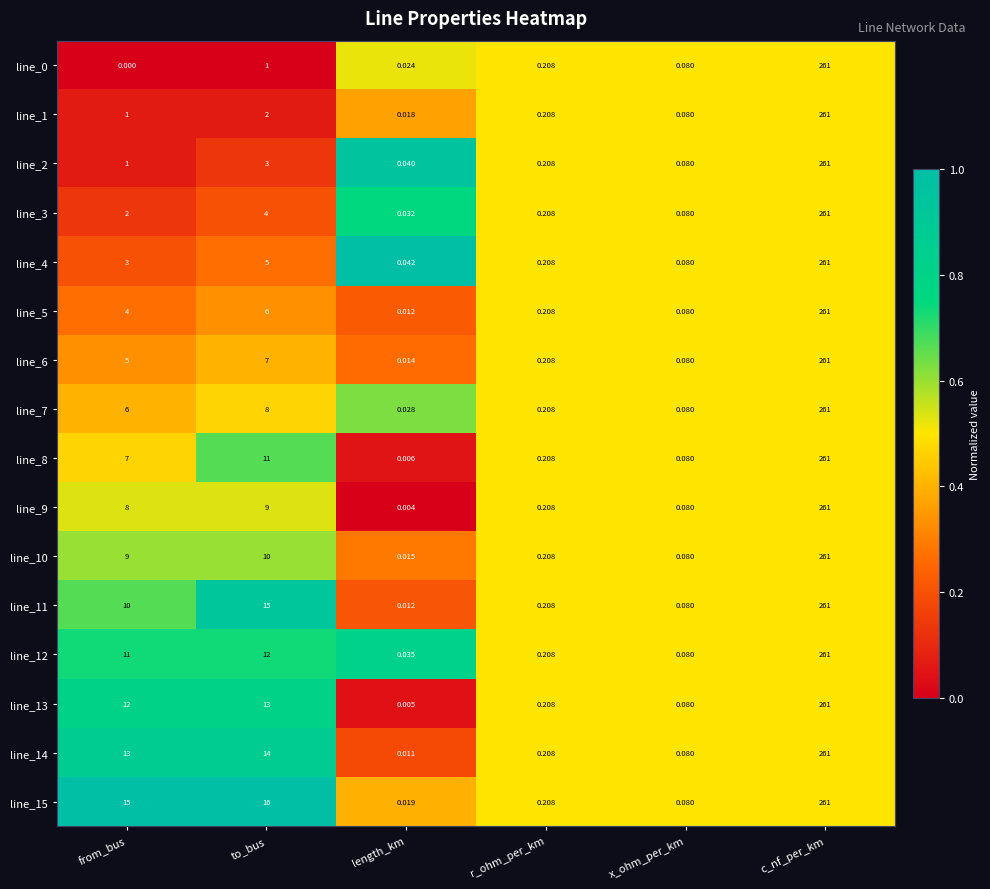

Is the value of line_0 at r_ohm_per_km greater than the value of line_4 at from_bus?

No